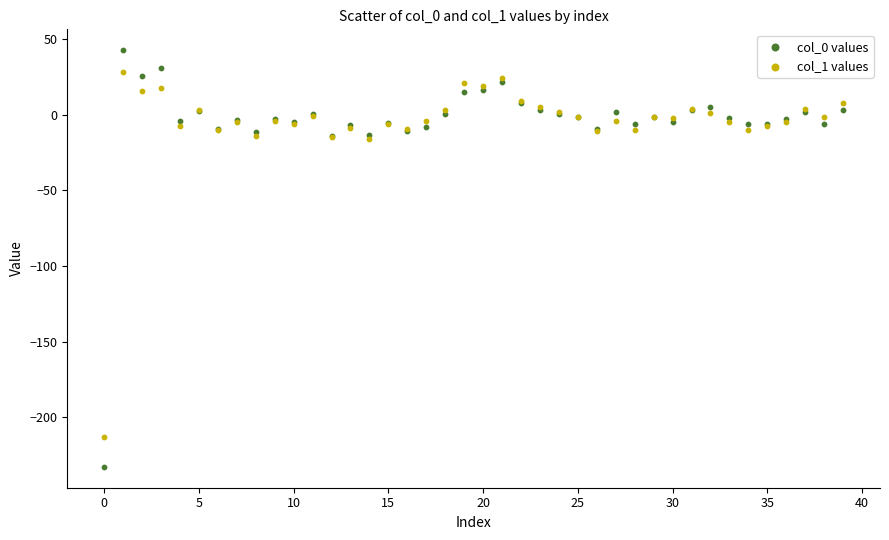

Which series reaches the minimum Y coordinate?

col_0 values